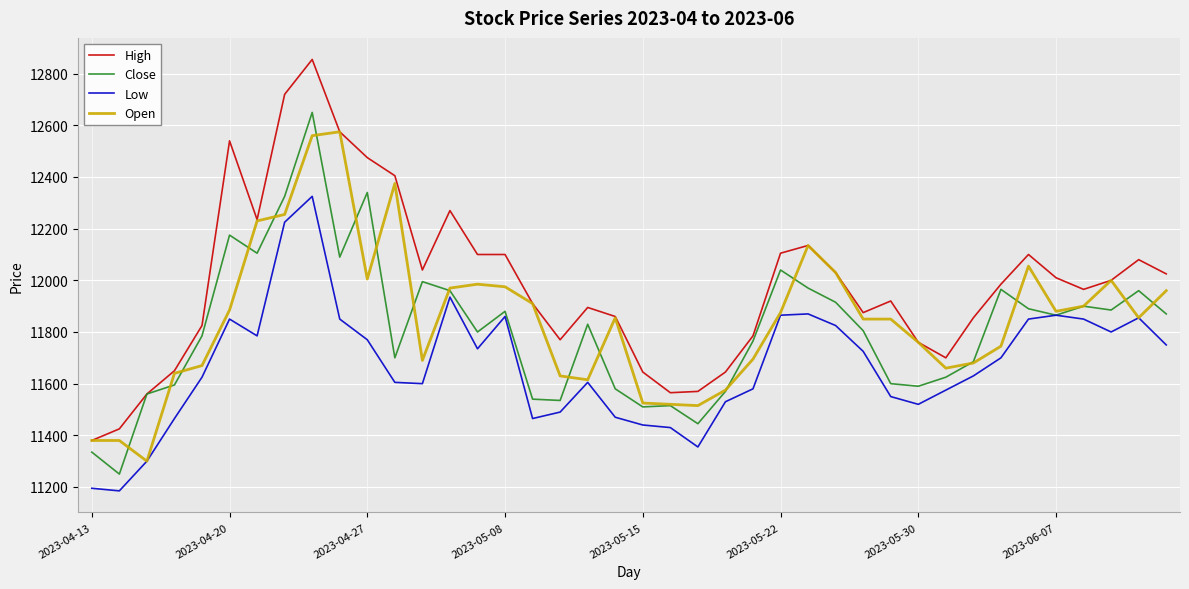

List the series in order of their peak value, highest first.

High, Close, Open, Low